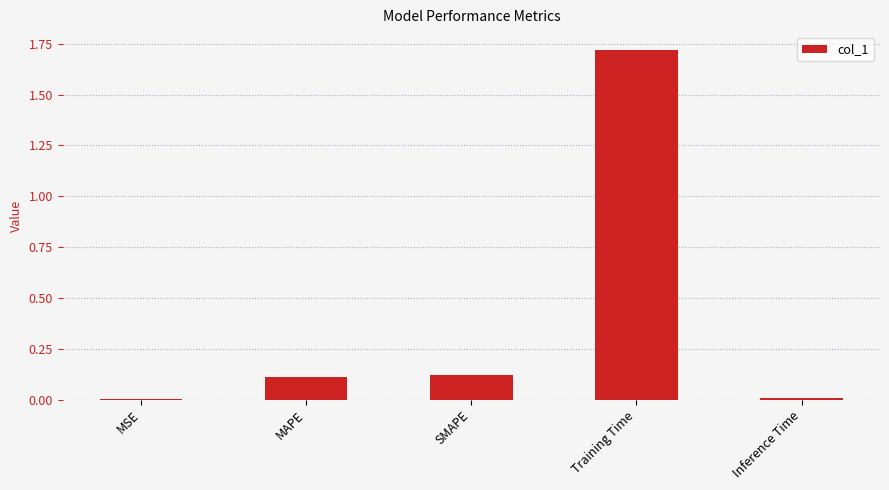

Which has a higher value, SMAPE or MSE?

SMAPE